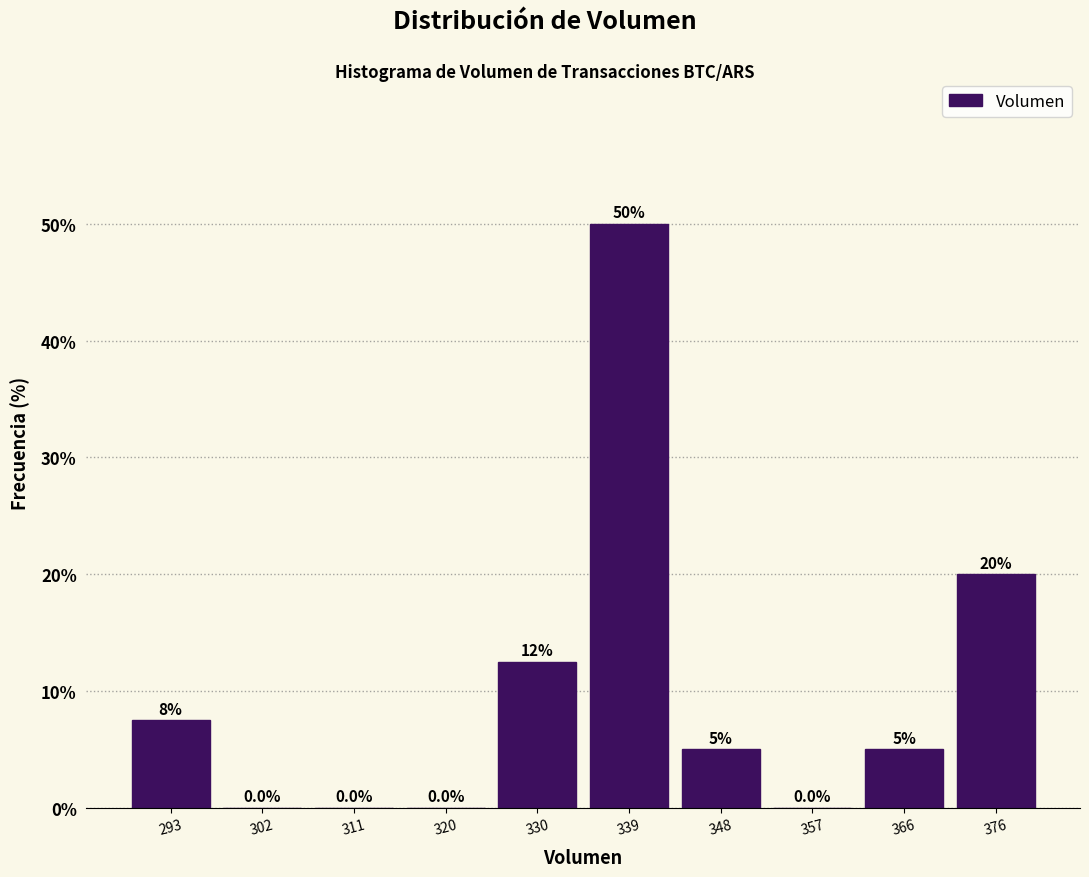

Over which range of the x-axis is the bar tallest?

334 to 343